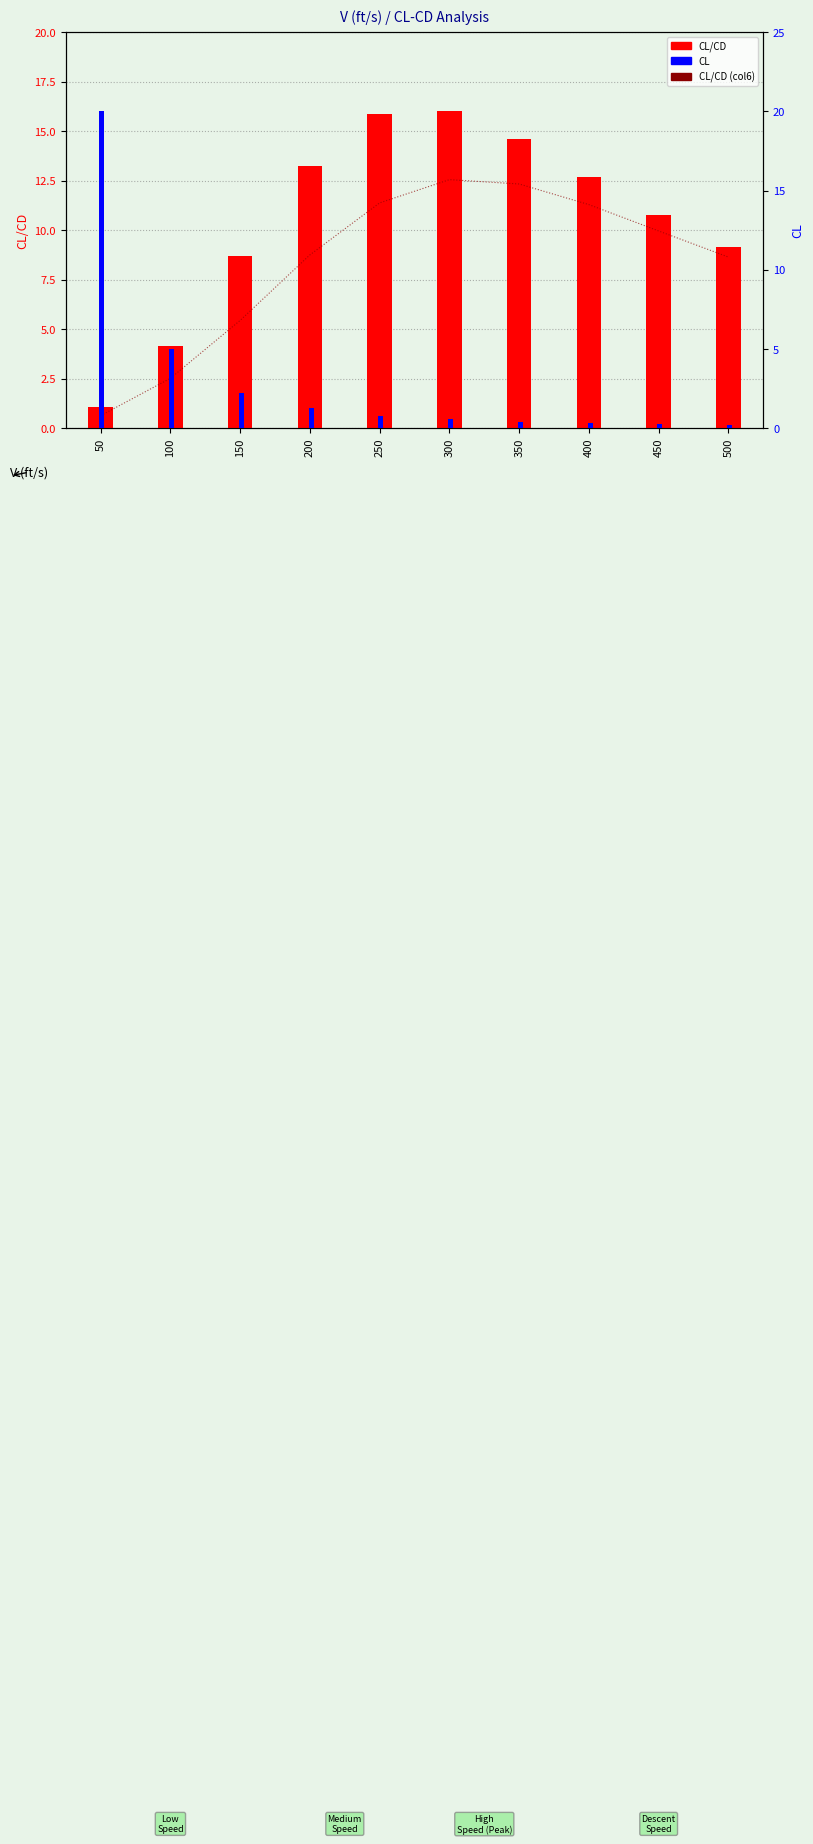

Reading left to right, extract all data points from this chart.

CL/CD (col6): 0.6	2.5	5.4	8.8	11.4	12.6	12.3	11.3	10.0	8.6
CL/CD: 1.0	4.1	8.7	13.2	15.8	16.0	14.6	12.7	10.8	9.1
CL: 20.0	5.0	2.2	1.3	0.8	0.6	0.4	0.3	0.2	0.2